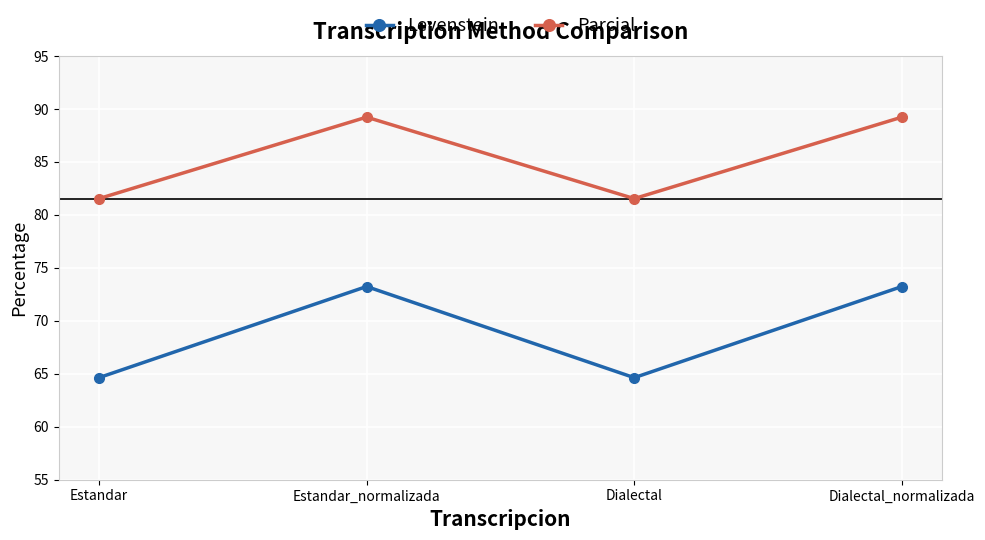

What is the difference between the maximum and minimum values in the Parcial series?

7.7